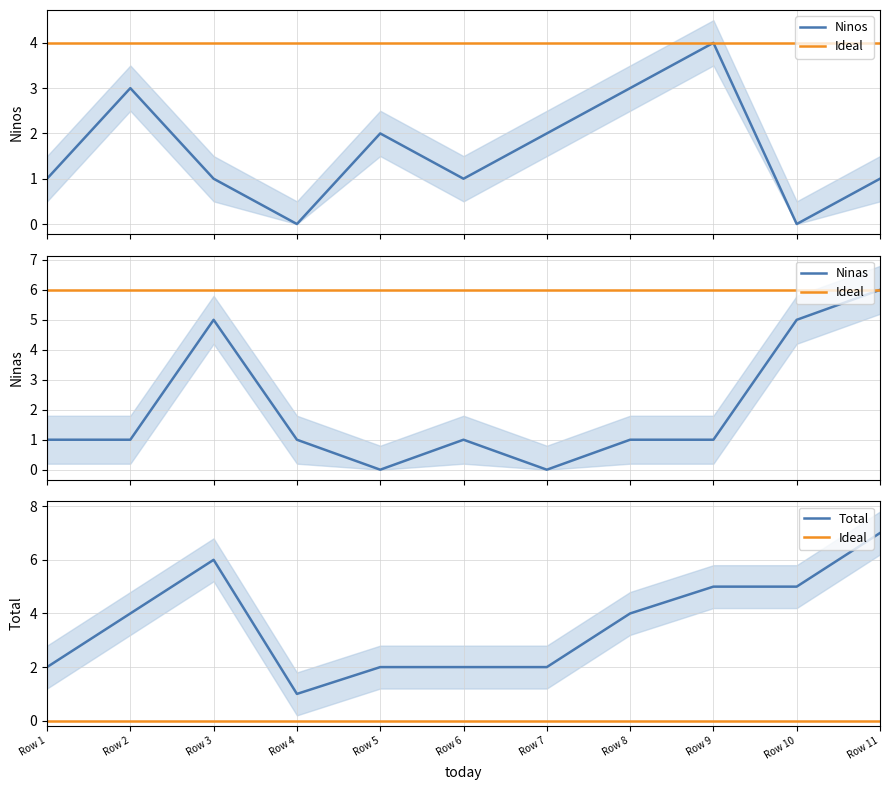

What is the maximum value for Ninos?

4